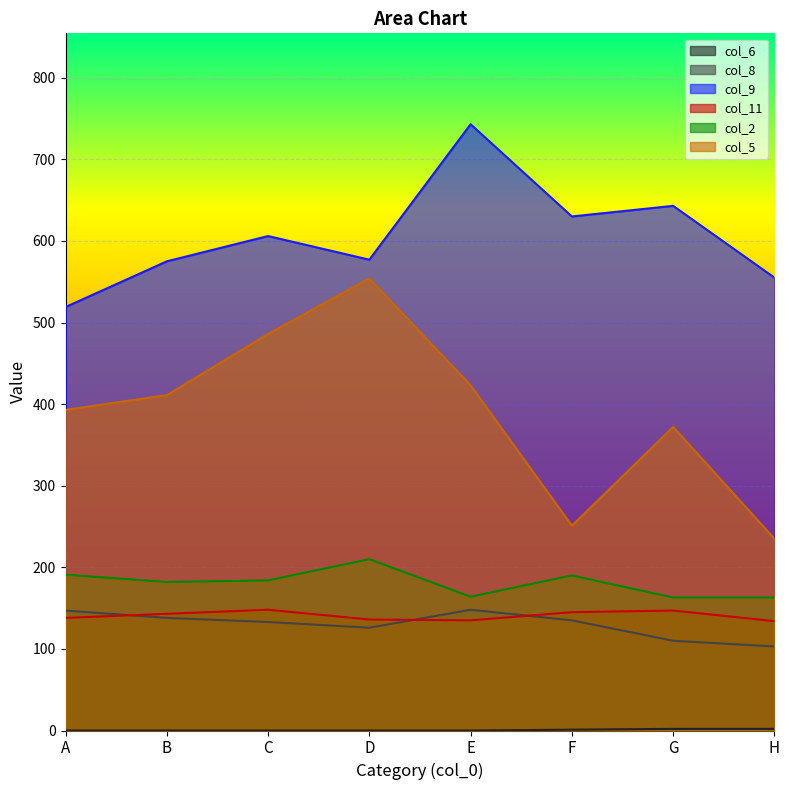

True or false: col_9 has more than 0 interior local peaks.

True